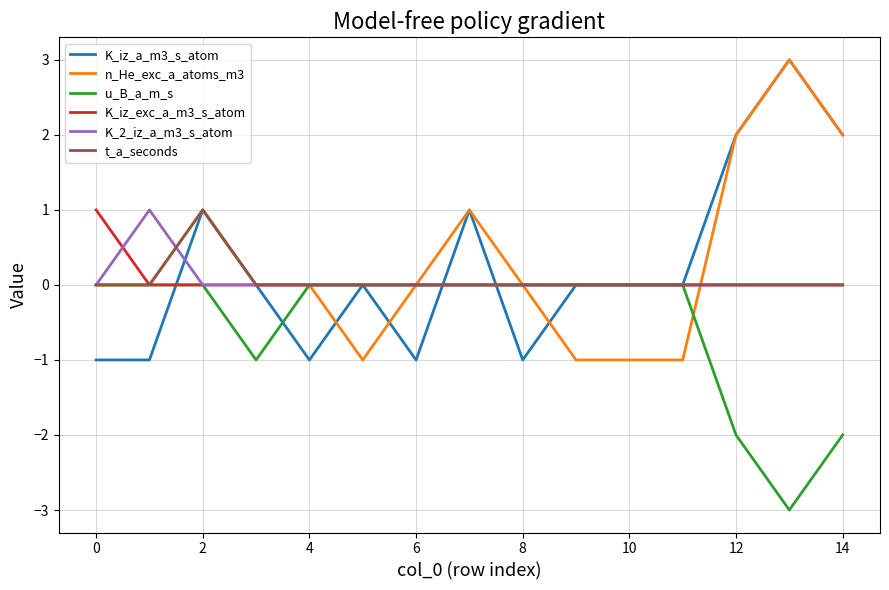

How many n_He_exc_a_atoms_m3 values are between -1 and 1?

12